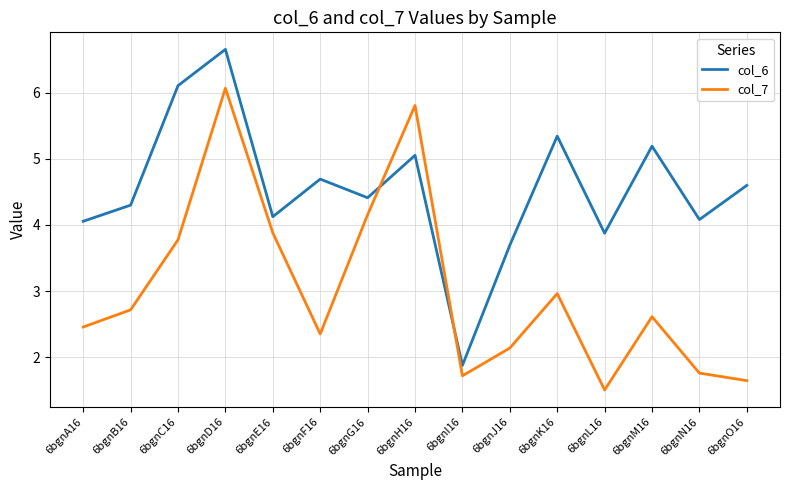

What is the minimum value for col_6?

1.9